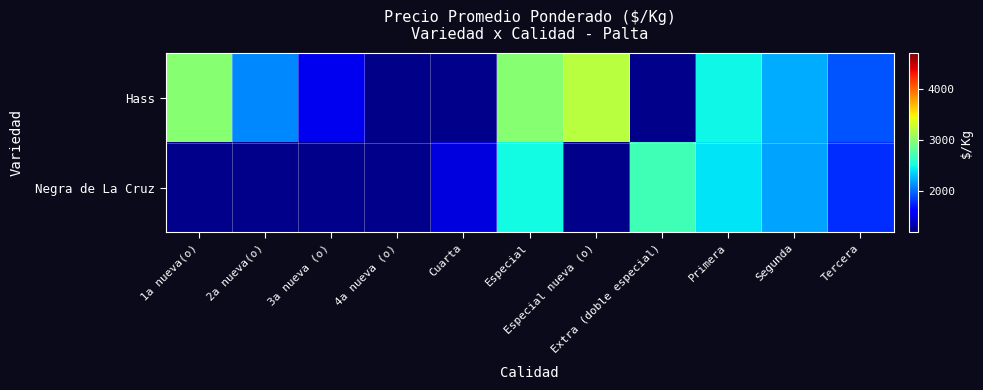

Rank the series by their maximum value, from highest to lowest.

Hass, Negra de La Cruz